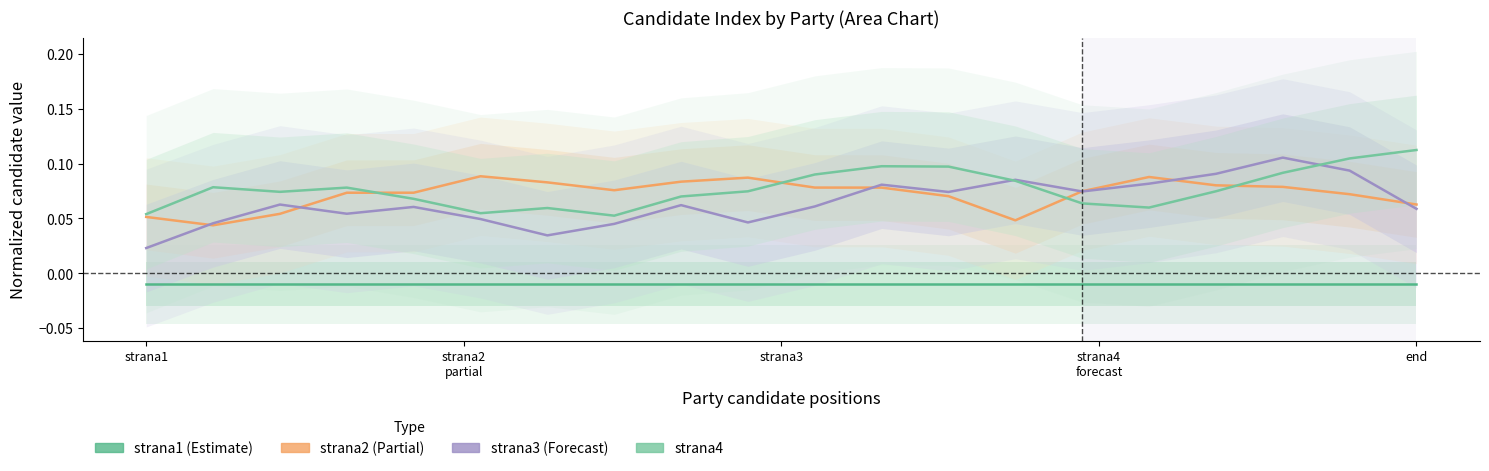

What is the greatest value displayed?

0.1